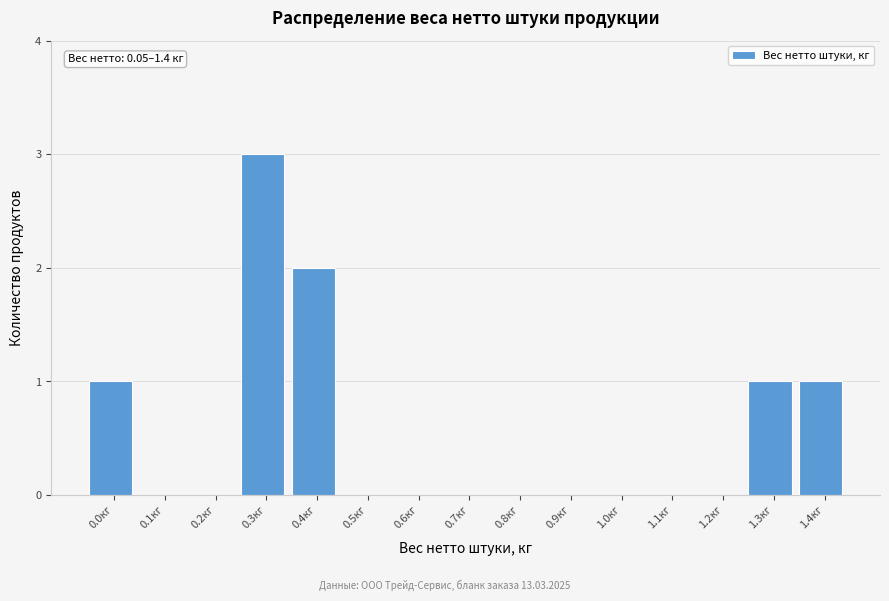

Reading left to right, what are all the values shown in this chart?

0.0кг=1	0.1кг=0	0.2кг=0	0.3кг=3	0.4кг=2	0.5кг=0	0.6кг=0	0.7кг=0	0.8кг=0	0.9кг=0	1.0кг=0	1.1кг=0	1.2кг=0	1.3кг=1	1.4кг=1